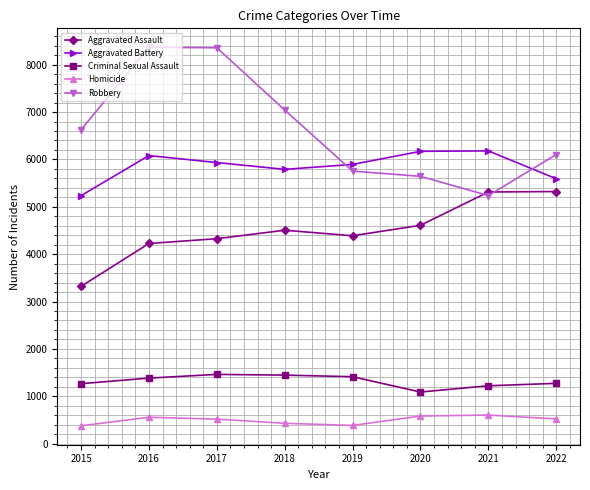

The value of Criminal Sexual Assault at 2017 is 1461. True or false?

True